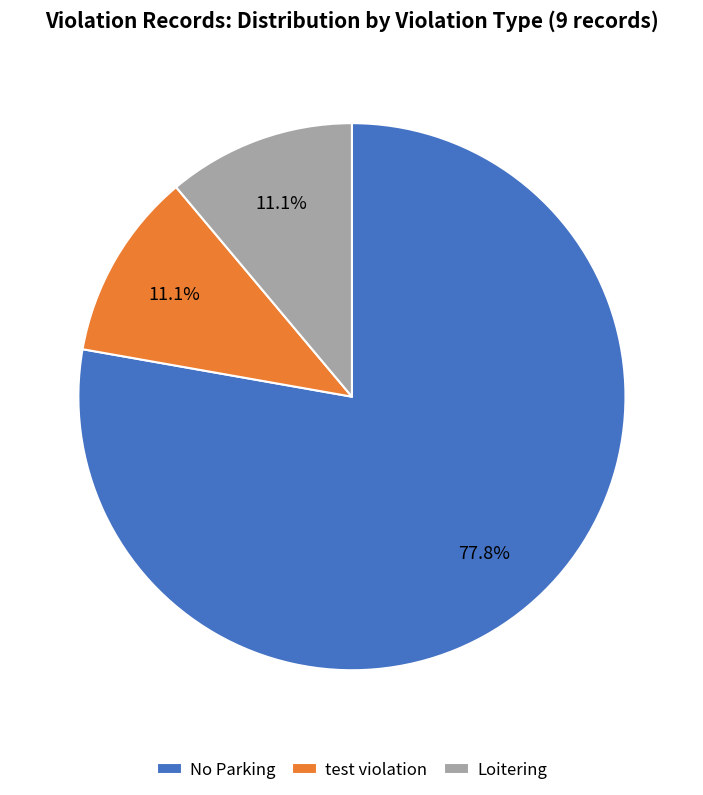

To the nearest percent, what is the average slice percentage?

33%